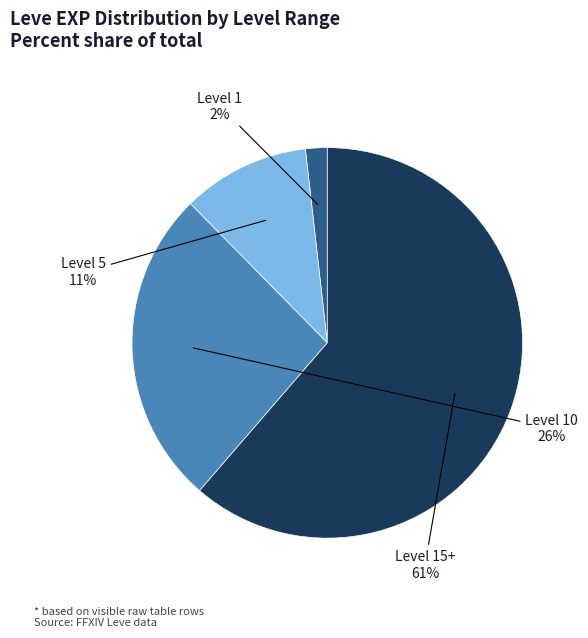

To the nearest percent, what is the average slice percentage?

25%